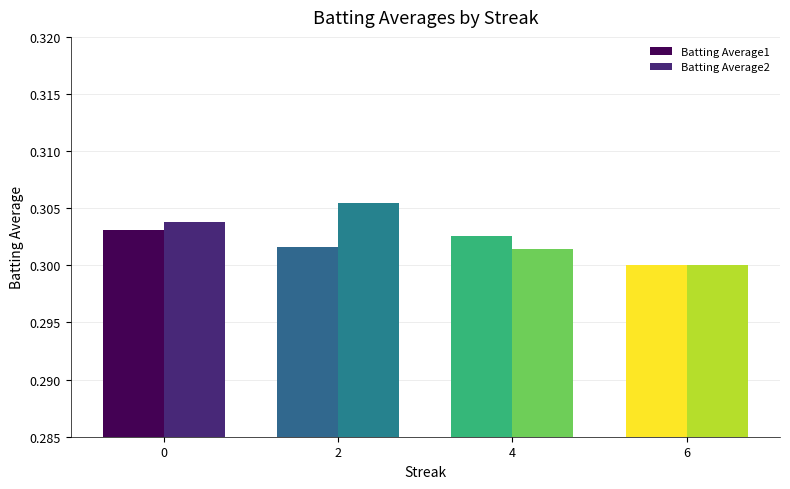

Which category has the lowest value in the Batting Average2 series?

6